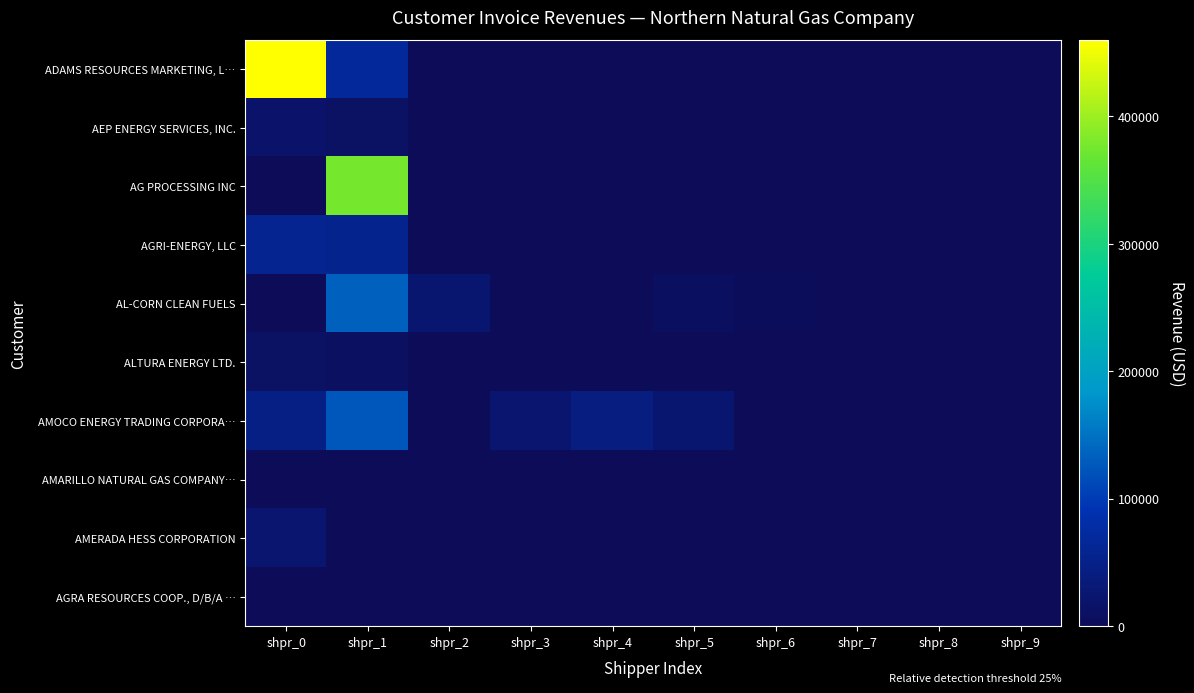

Which label corresponds to the smallest value in the chart?

shpr_2